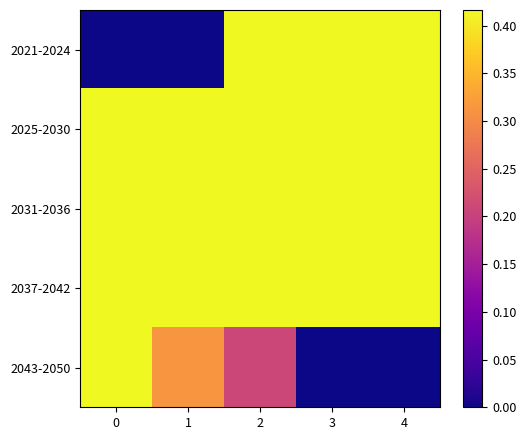

Between 0 and 3, which series saw the biggest shift?

2021-2024